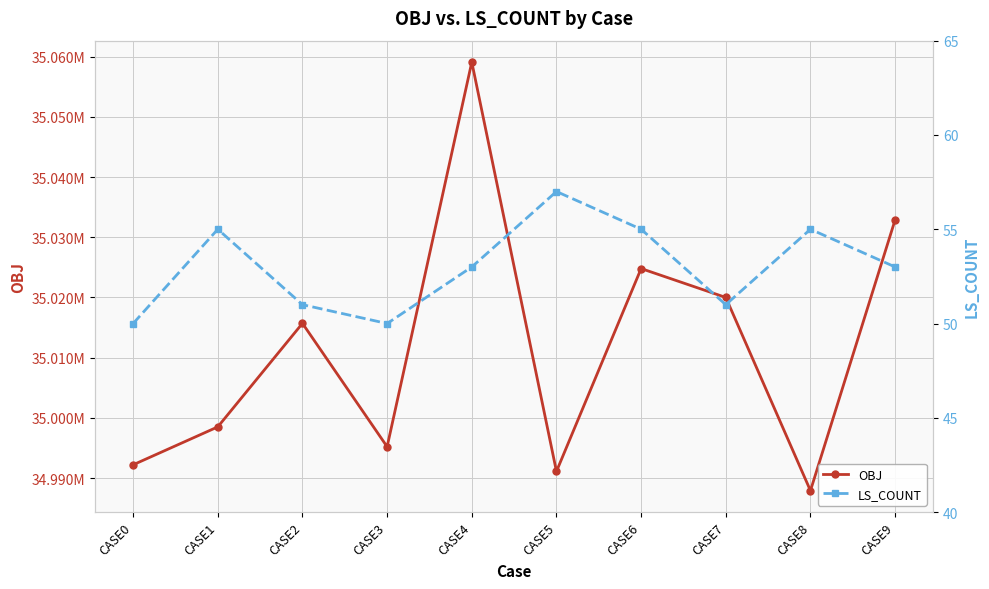

What is the difference between the highest and lowest values at CASE4?

35059047